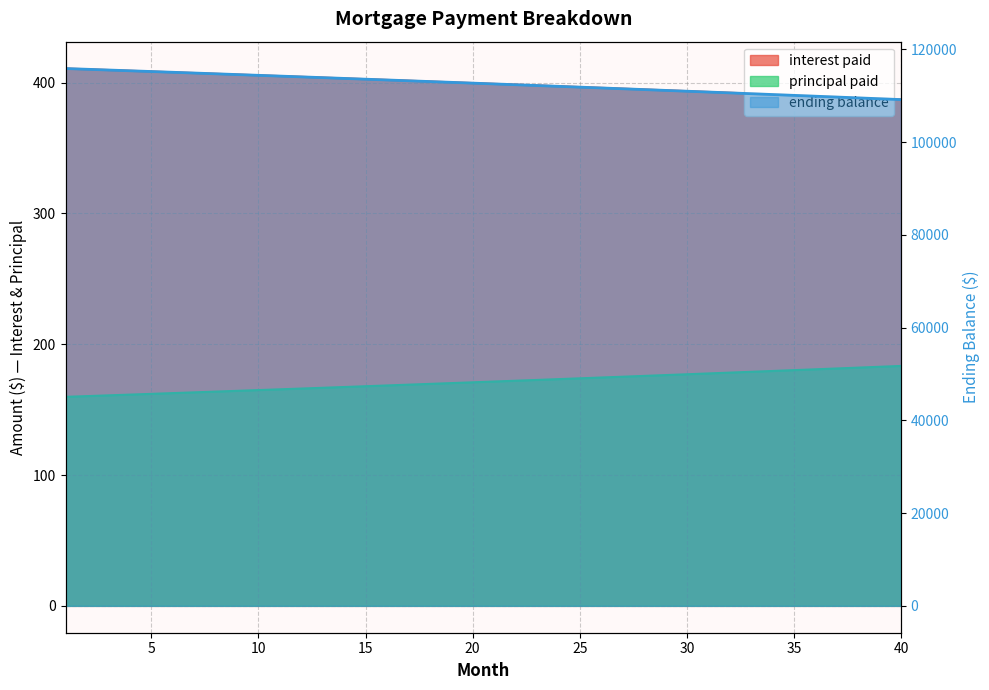

Is the value of interest paid at 9 greater than the value of principal paid at 34?

Yes